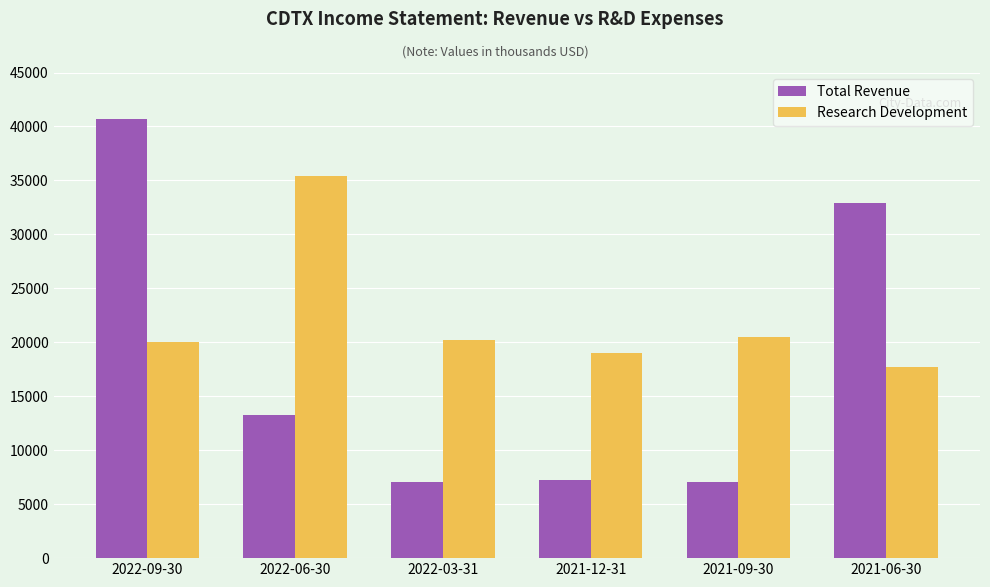

List the series in order of their peak value, highest first.

Total Revenue, Research Development